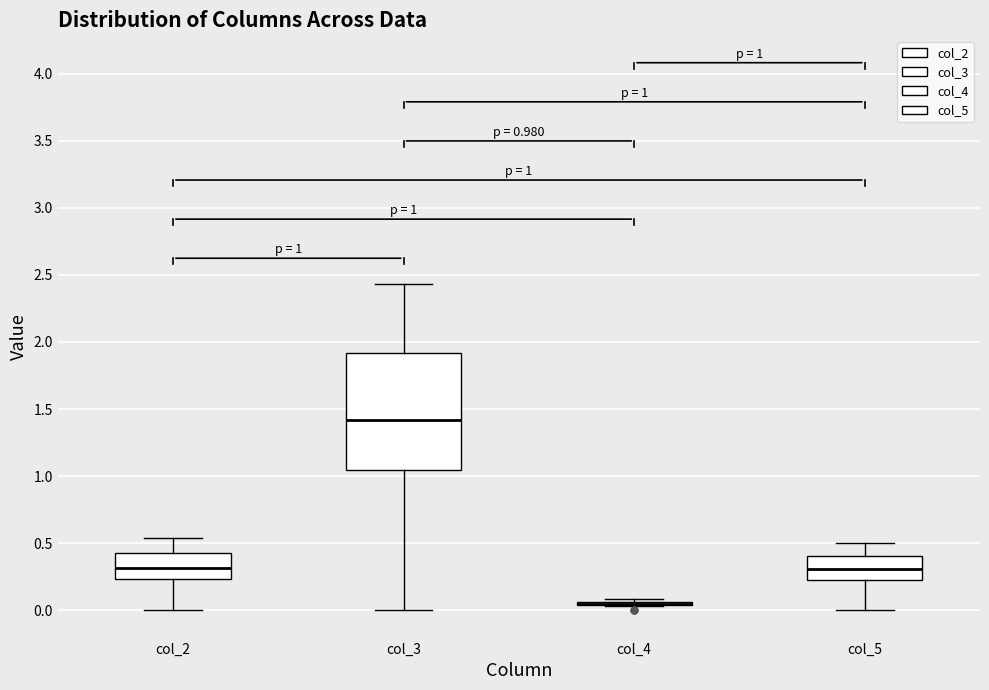

Comparing the boxes themselves (not the whiskers), which one is the tallest?

col_3